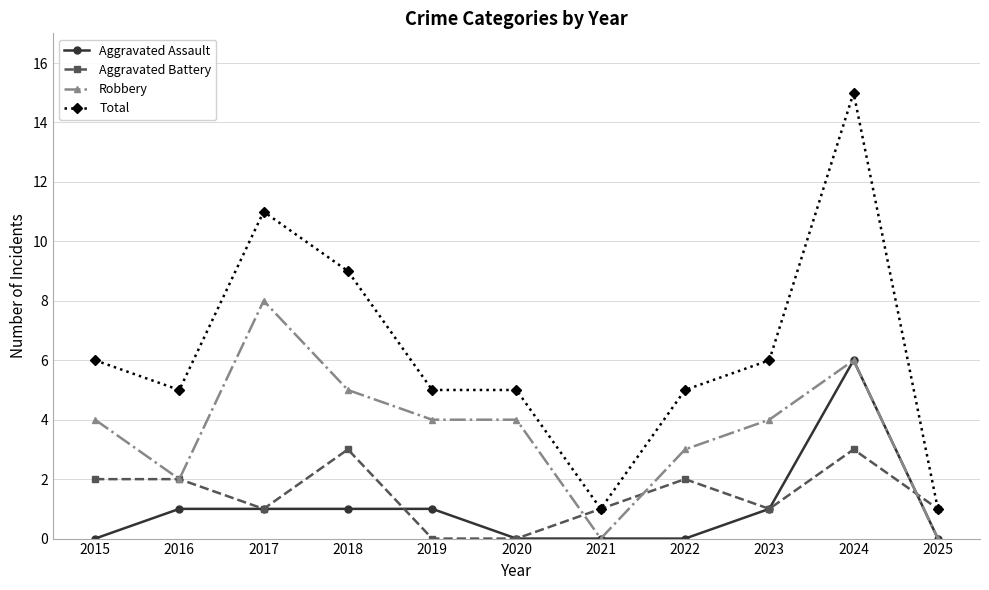

Which series changed the most between 2017 and 2019?

Total